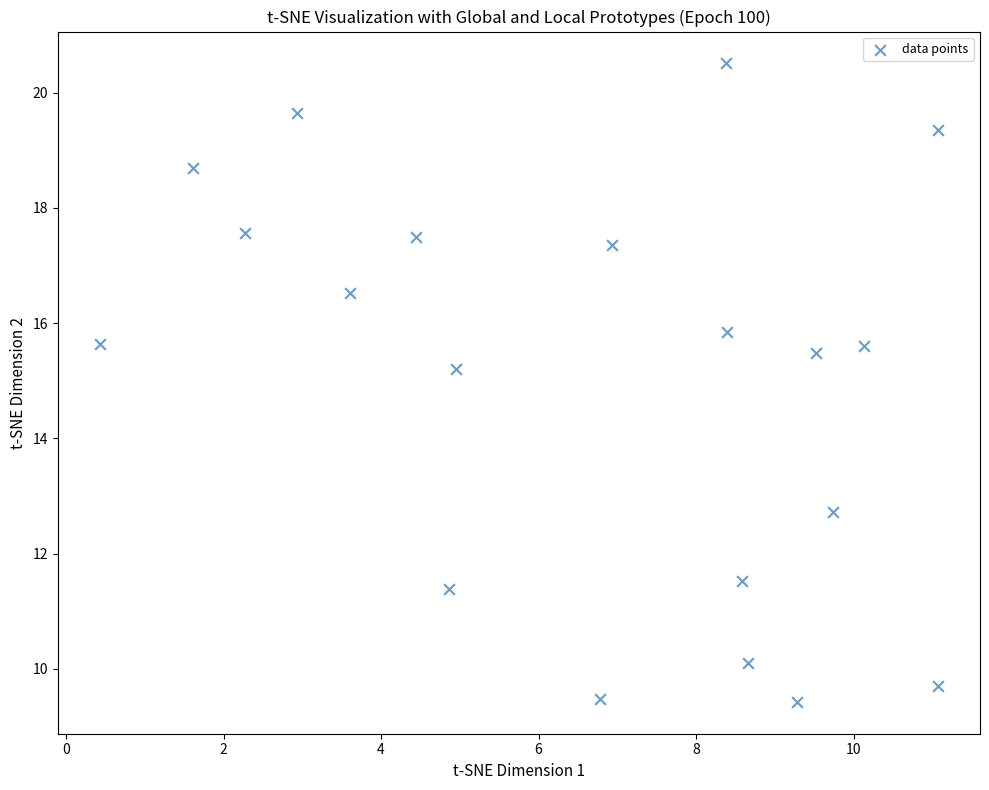

What is the range of Y values (max minus min)?

11.1